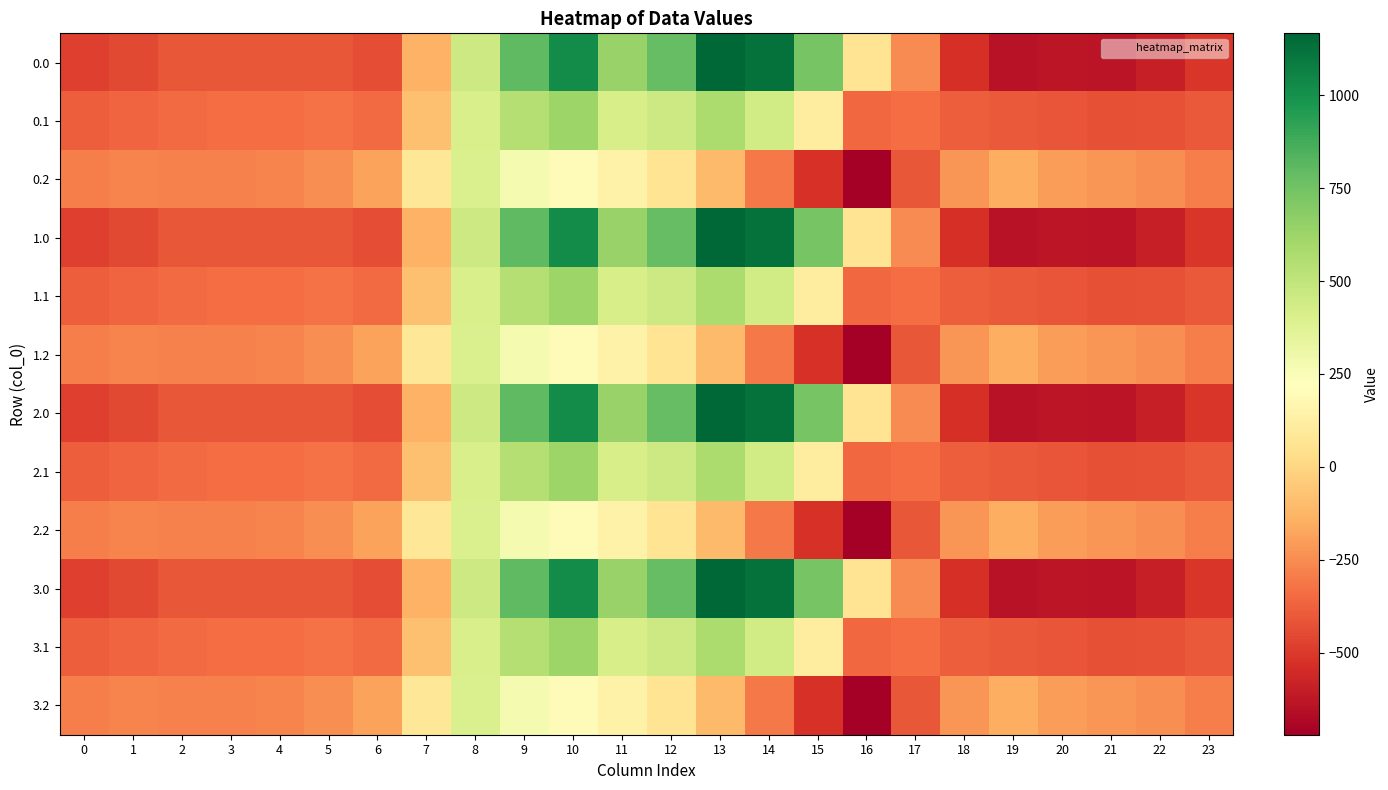

Reading left to right, what are all the values shown in this chart?

0.0: 0=-482.0	1=-449.5	2=-410.3	3=-404.4	4=-404.9	5=-410.8	6=-435.0	7=-136.4	8=454.2	9=804.0	10=1023.2	11=640.9	12=784.4	13=1167.2	14=1128.3	15=739.0	16=67.6	17=-250.3	18=-529.6	19=-644.5	20=-629.9	21=-638.4	22=-592.3	23=-511.3
0.1: 0=-384.6	1=-361.1	2=-347.9	3=-342.7	4=-339.6	5=-329.5	6=-345.2	7=-81.6	8=412.6	9=542.1	10=628.1	11=415.4	12=456.1	13=574.0	14=438.6	15=111.1	16=-353.7	17=-340.1	18=-388.5	19=-399.7	20=-414.5	21=-432.4	22=-419.9	23=-399.4
0.2: 0=-287.1	1=-272.7	2=-285.5	3=-281.0	4=-274.4	5=-248.1	6=-187.1	7=77.9	8=407.2	9=271.1	10=202.5	11=149.1	12=65.2	13=-104.4	14=-301.9	15=-522.2	16=-721.2	17=-409.5	18=-223.1	19=-151.1	20=-199.2	21=-226.4	22=-247.4	23=-287.5
1.0: 0=-482.0	1=-449.5	2=-410.3	3=-404.4	4=-404.9	5=-410.8	6=-435.0	7=-136.4	8=454.2	9=804.0	10=1023.2	11=640.9	12=784.4	13=1167.2	14=1128.3	15=739.0	16=67.6	17=-250.3	18=-529.6	19=-644.5	20=-629.9	21=-638.4	22=-592.3	23=-511.3
1.1: 0=-384.6	1=-361.1	2=-347.9	3=-342.7	4=-339.6	5=-329.5	6=-345.2	7=-81.6	8=412.6	9=542.1	10=628.1	11=415.4	12=456.1	13=574.0	14=438.6	15=111.1	16=-353.7	17=-340.1	18=-388.5	19=-399.7	20=-414.5	21=-432.4	22=-419.9	23=-399.4
1.2: 0=-287.1	1=-272.7	2=-285.5	3=-281.0	4=-274.4	5=-248.1	6=-187.1	7=77.9	8=407.2	9=271.1	10=202.5	11=149.1	12=65.2	13=-104.4	14=-301.9	15=-522.2	16=-721.2	17=-409.5	18=-223.1	19=-151.1	20=-199.2	21=-226.4	22=-247.4	23=-287.5
2.0: 0=-482.0	1=-449.5	2=-410.3	3=-404.4	4=-404.9	5=-410.8	6=-435.0	7=-136.4	8=454.2	9=804.0	10=1023.2	11=640.9	12=784.4	13=1167.2	14=1128.3	15=739.0	16=67.6	17=-250.3	18=-529.6	19=-644.5	20=-629.9	21=-638.4	22=-592.3	23=-511.3
2.1: 0=-384.6	1=-361.1	2=-347.9	3=-342.7	4=-339.6	5=-329.5	6=-345.2	7=-81.6	8=412.6	9=542.1	10=628.1	11=415.4	12=456.1	13=574.0	14=438.6	15=111.1	16=-353.7	17=-340.1	18=-388.5	19=-399.7	20=-414.5	21=-432.4	22=-419.9	23=-399.4
2.2: 0=-287.1	1=-272.7	2=-285.5	3=-281.0	4=-274.4	5=-248.1	6=-187.1	7=77.9	8=407.2	9=271.1	10=202.5	11=149.1	12=65.2	13=-104.4	14=-301.9	15=-522.2	16=-721.2	17=-409.5	18=-223.1	19=-151.1	20=-199.2	21=-226.4	22=-247.4	23=-287.5
3.0: 0=-482.0	1=-449.5	2=-410.3	3=-404.4	4=-404.9	5=-410.8	6=-435.0	7=-136.4	8=454.2	9=804.0	10=1023.2	11=640.9	12=784.4	13=1167.2	14=1128.3	15=739.0	16=67.6	17=-250.3	18=-529.6	19=-644.5	20=-629.9	21=-638.4	22=-592.3	23=-511.3
3.1: 0=-384.6	1=-361.1	2=-347.9	3=-342.7	4=-339.6	5=-329.5	6=-345.2	7=-81.6	8=412.6	9=542.1	10=628.1	11=415.4	12=456.1	13=574.0	14=438.6	15=111.1	16=-353.7	17=-340.1	18=-388.5	19=-399.7	20=-414.5	21=-432.4	22=-419.9	23=-399.4
3.2: 0=-287.1	1=-272.7	2=-285.5	3=-281.0	4=-274.4	5=-248.1	6=-187.1	7=77.9	8=407.2	9=271.1	10=202.5	11=149.1	12=65.2	13=-104.4	14=-301.9	15=-522.2	16=-721.2	17=-409.5	18=-223.1	19=-151.1	20=-199.2	21=-226.4	22=-247.4	23=-287.5